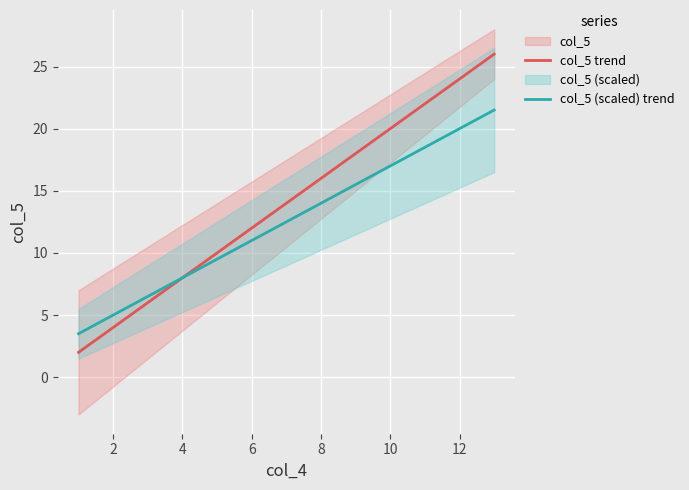

At how many categories does at least one series exceed 4?

12